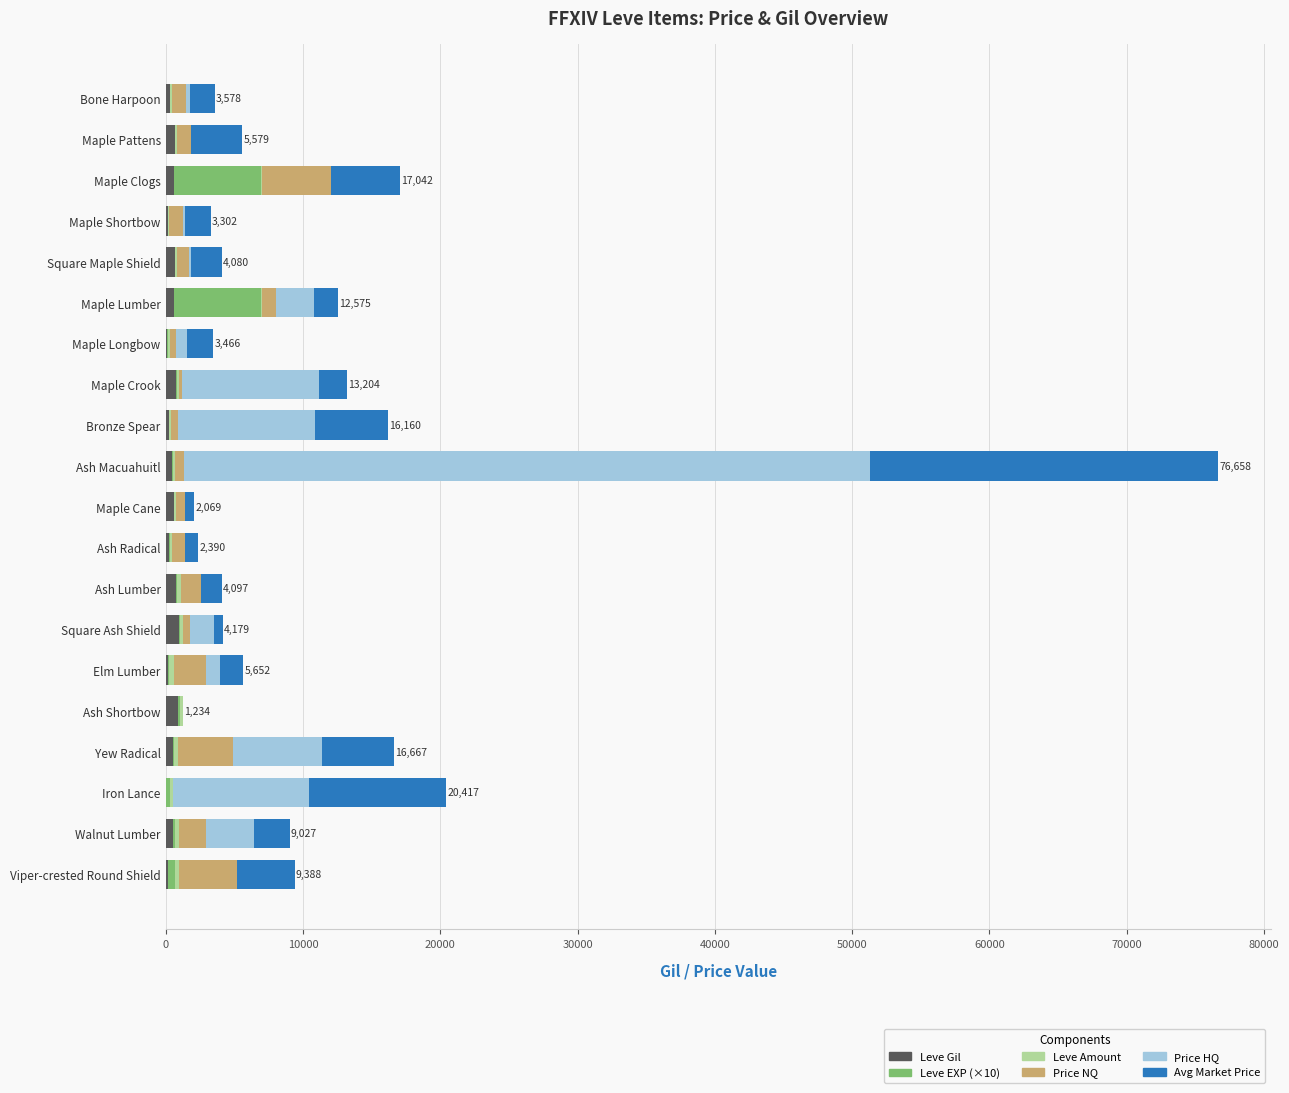

How many data points does each series have?

20